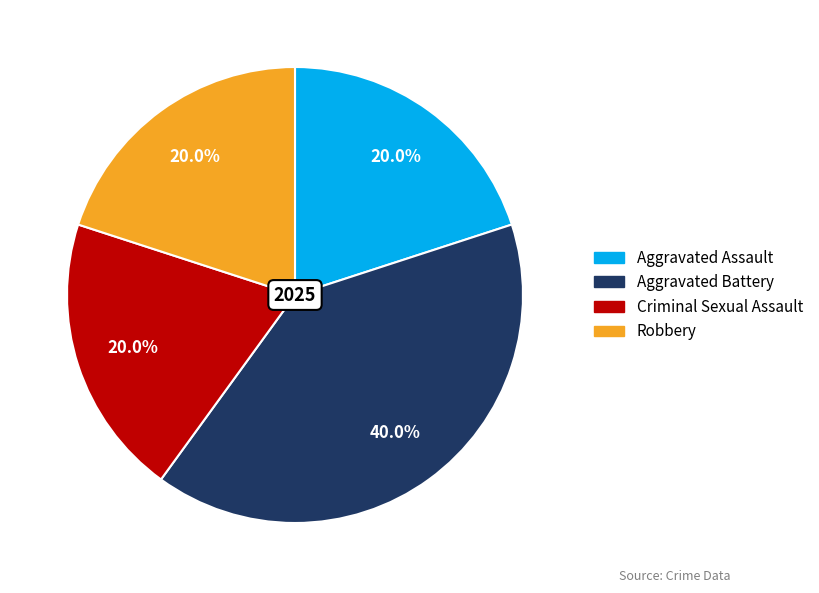

How much of the chart is everything except Criminal Sexual Assault?

80.0%